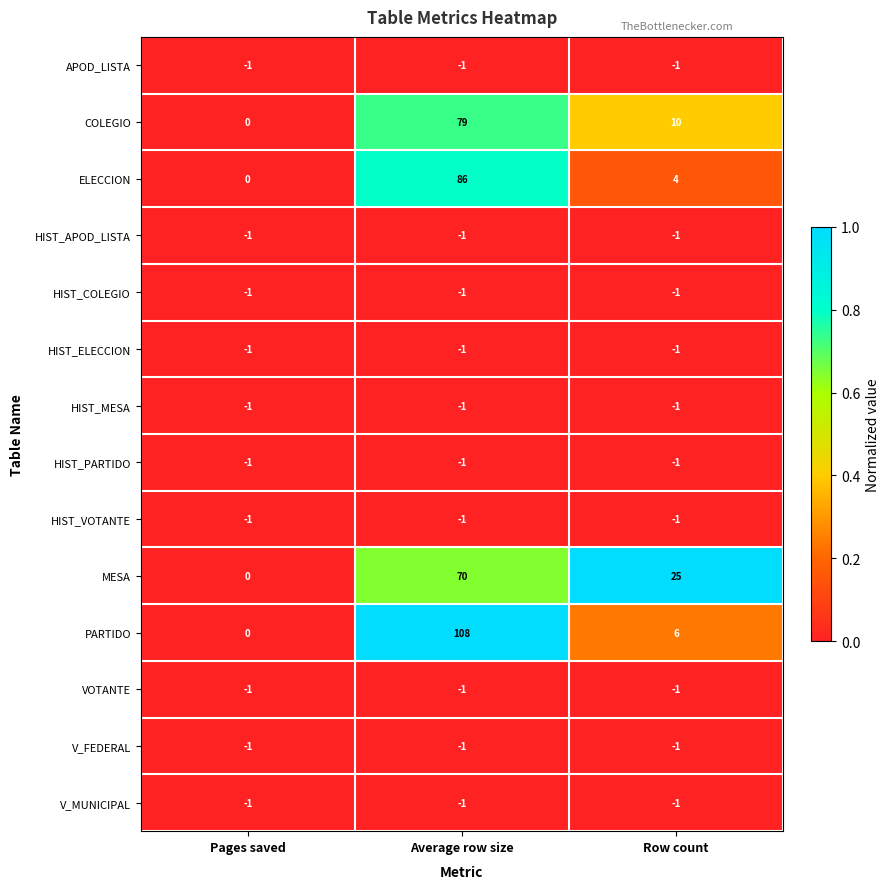

The value of MESA at Pages saved is 23. True or false?

False